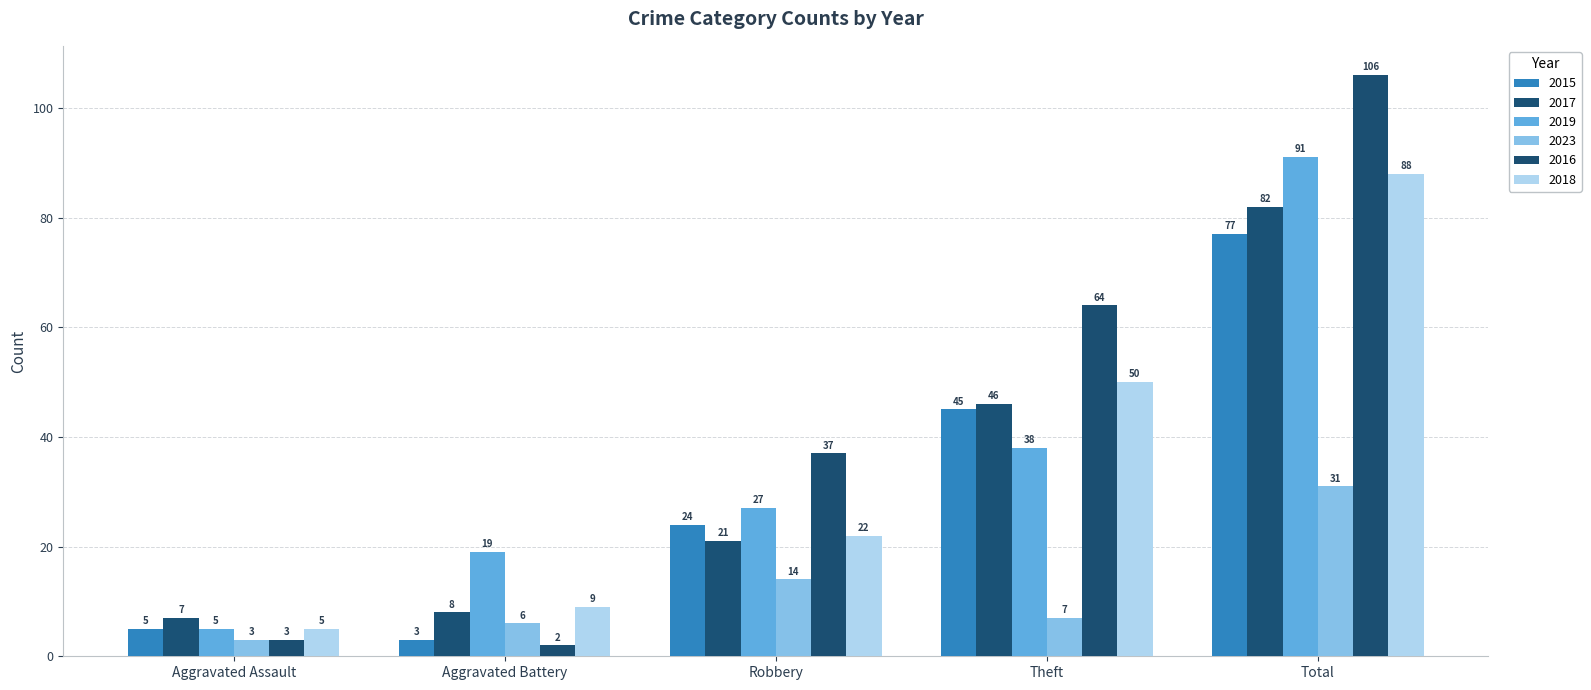

Does the chart contain any negative values?

No